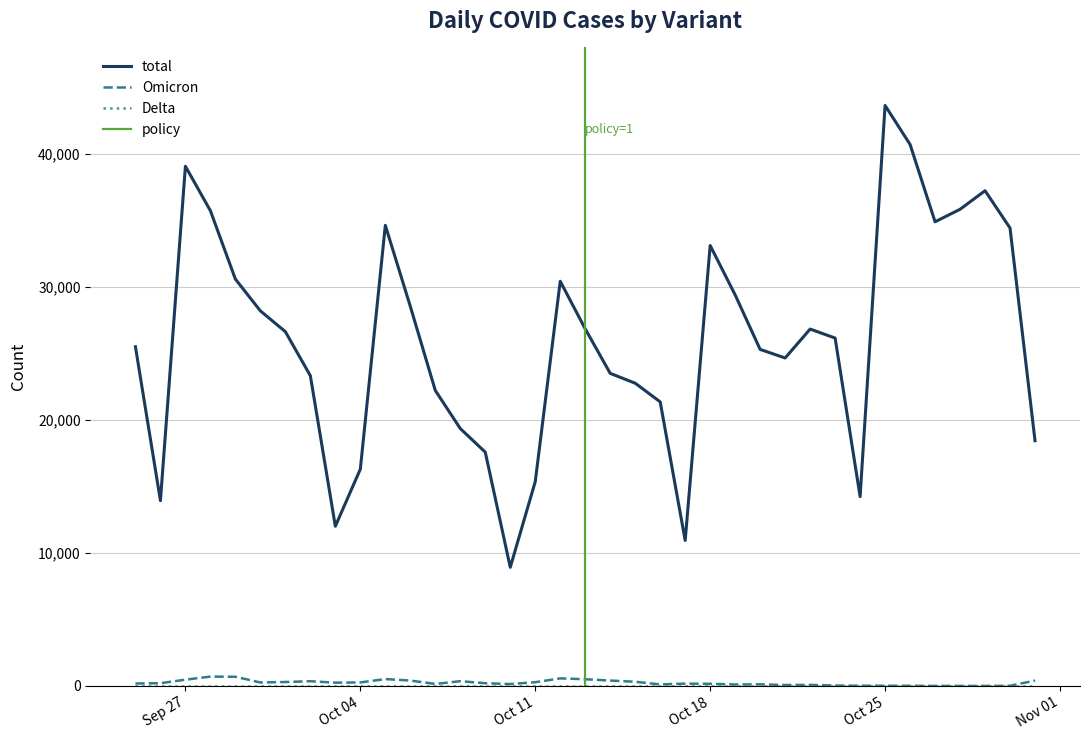

What is the lowest value of the total series?

8921